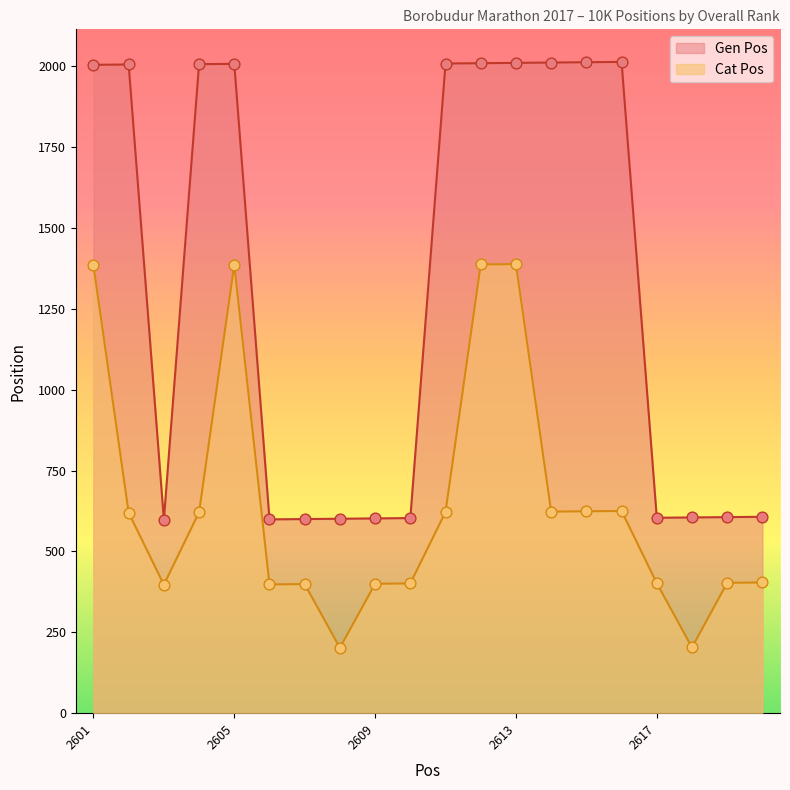

Which series reaches the maximum Y coordinate?

Gen Pos